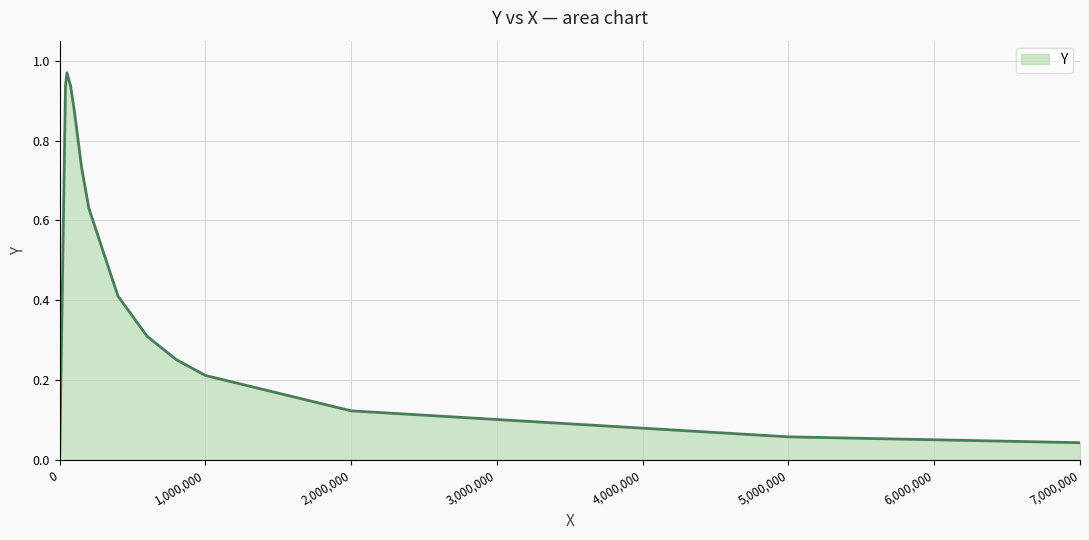

How many points are higher than both their immediate neighbors (excluding endpoints)?

1